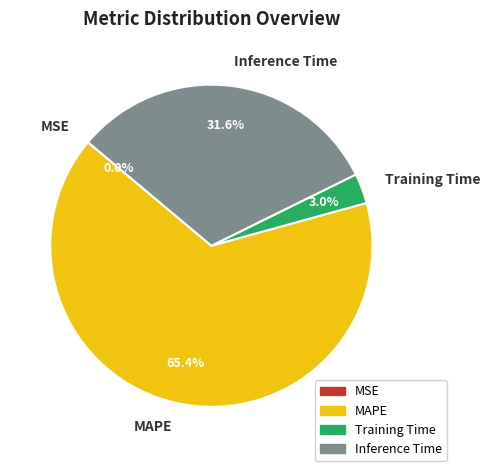

What portion of the pie excludes Inference Time?

68.4%